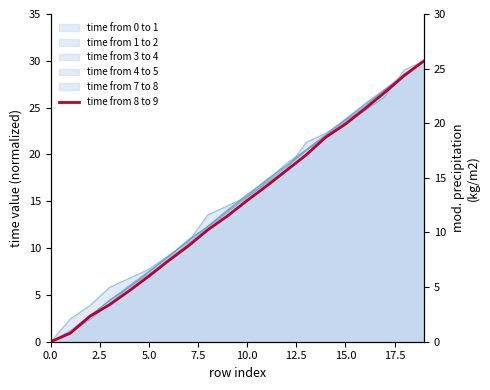

What is the sum of all values?

289.3